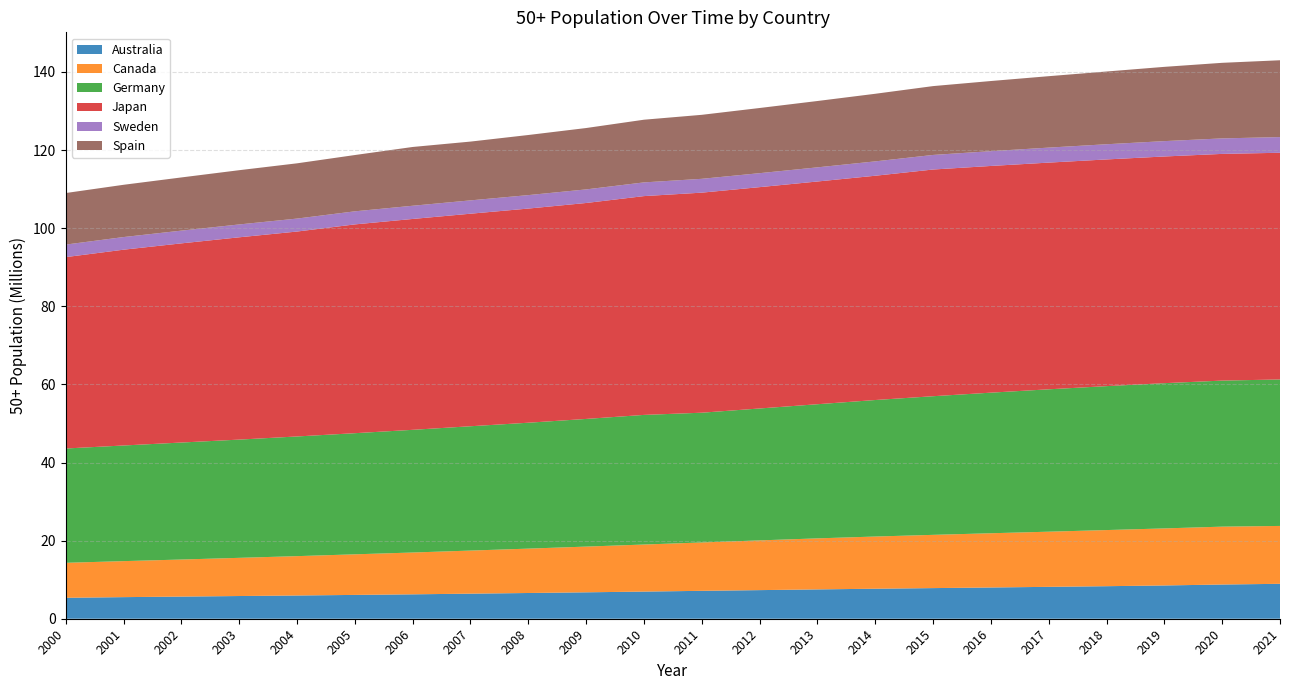

Reading left to right, what are all the values shown in this chart?

Australia: 5364100	5529502	5671153	5813964	5951127	6099066	6248726	6419030	6589192	6765340	6950045	7143967	7326684	7509930	7684394	7842028	8001533	8165772	8331682	8519291	8759606	8940865
Canada: 8956970	9219391	9489910	9777010	10075527	10392890	10707450	11031517	11361393	11705712	12049116	12383075	12732639	13066876	13363466	13634542	13884644	14121176	14370796	14606231	14819192	14819192
Germany: 29266179	29608616	29953058	30274231	30641901	31013123	31411919	31833507	32236431	32686455	33188720	33224674	33774312	34345510	34951472	35495639	35998418	36454325	36851612	37185993	37394315	37502452
Japan: 49002000	50132000	50995000	51798000	52468000	53460000	53991000	54421000	54834000	55291000	56024000	56343000	56671000	57029000	57425000	58045000	58045000	58045000	58045000	58045000	58045000	58045000
Sweden: 3206513	3234226	3261532	3290974	3319091	3347959	3380438	3412180	3442916	3476722	3507563	3541028	3576744	3620712	3676198	3730533	3787381	3840767	3887593	3931620	3967557	4014709
Spain: 13201579	13383605	13619060	13890270	14147346	14412135	15051104	15051104	15391093	15714791	16049600	16385896	16685144	16986167	17308939	17628320	17959334	18288013	18625291	19014119	19349994	19669941